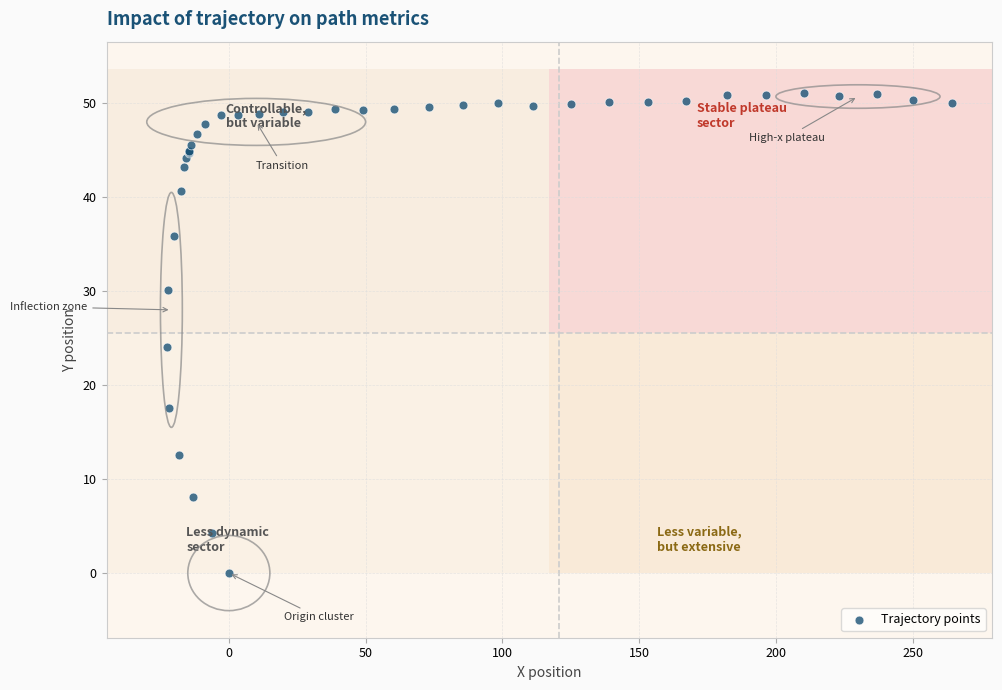

What Y value in the scatter plot is closest to 25?

24.0